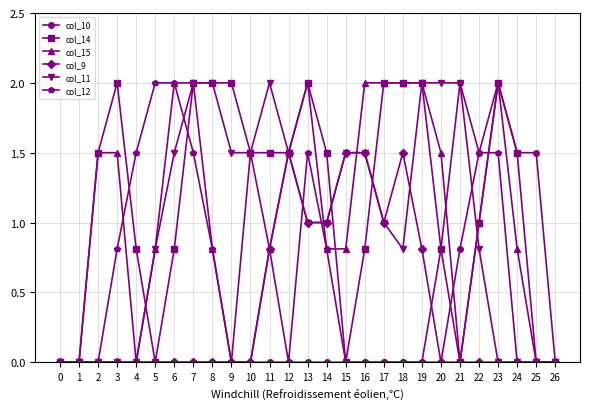

What is the approximate value of col_15 at 7?

2.0